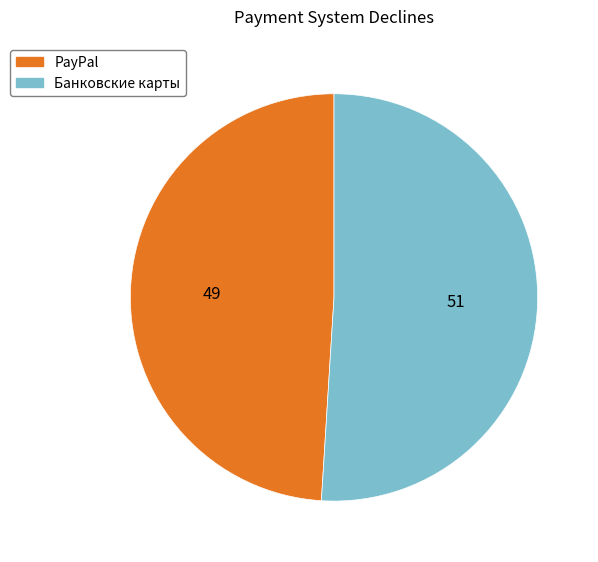

Is the sum of PayPal and Банковские карты greater than half?

Yes